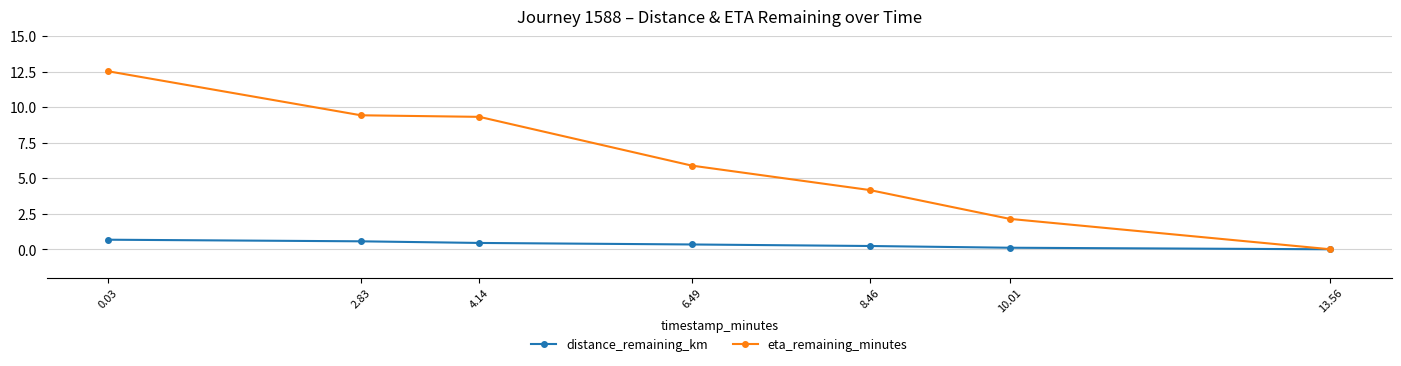

What is the average value of the distance_remaining_km series?

0.3